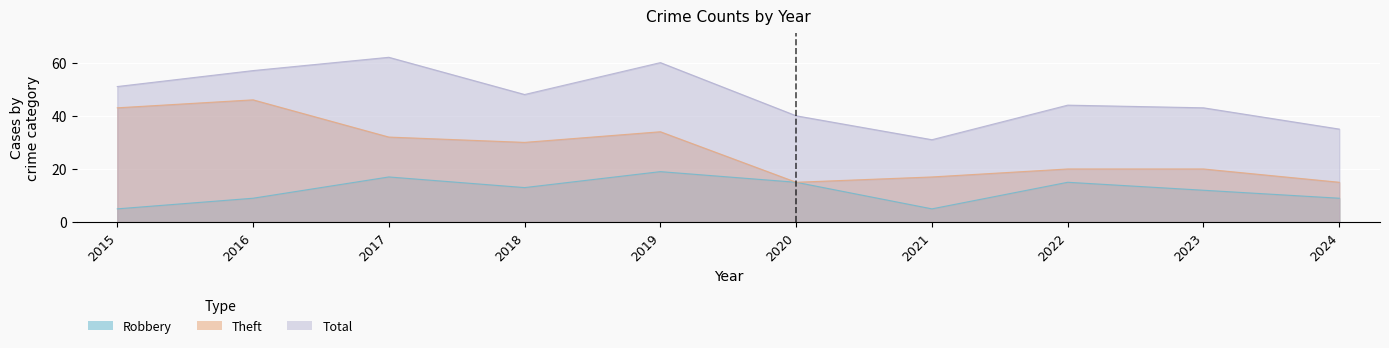

What is the difference between the maximum and minimum values in the Theft series?

31